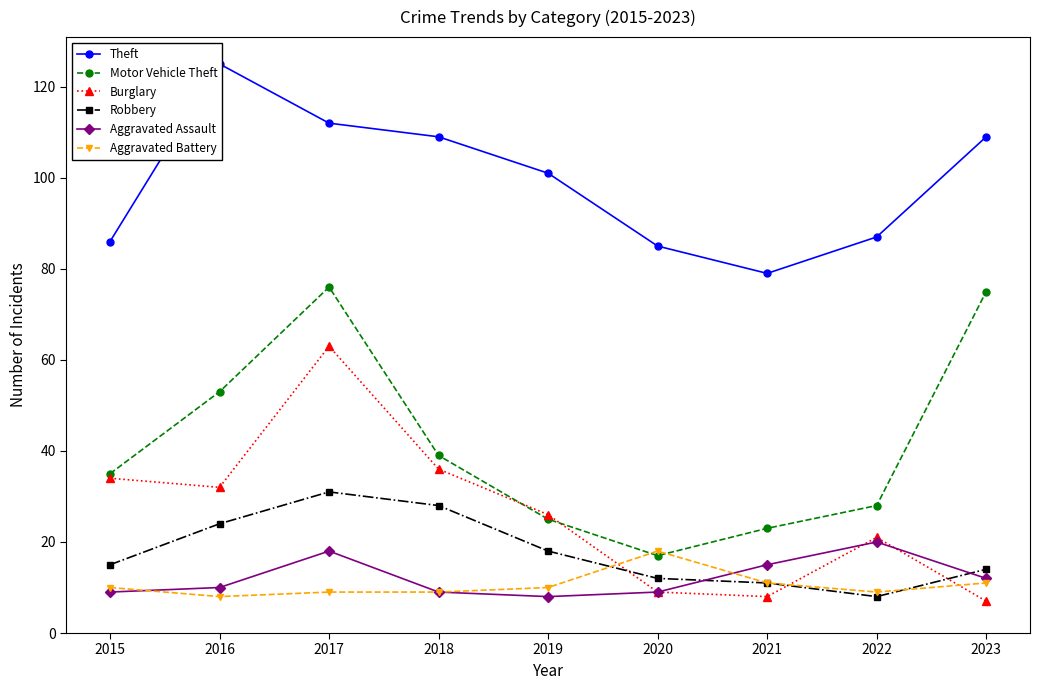

Which series has the largest range (max minus min)?

Motor Vehicle Theft